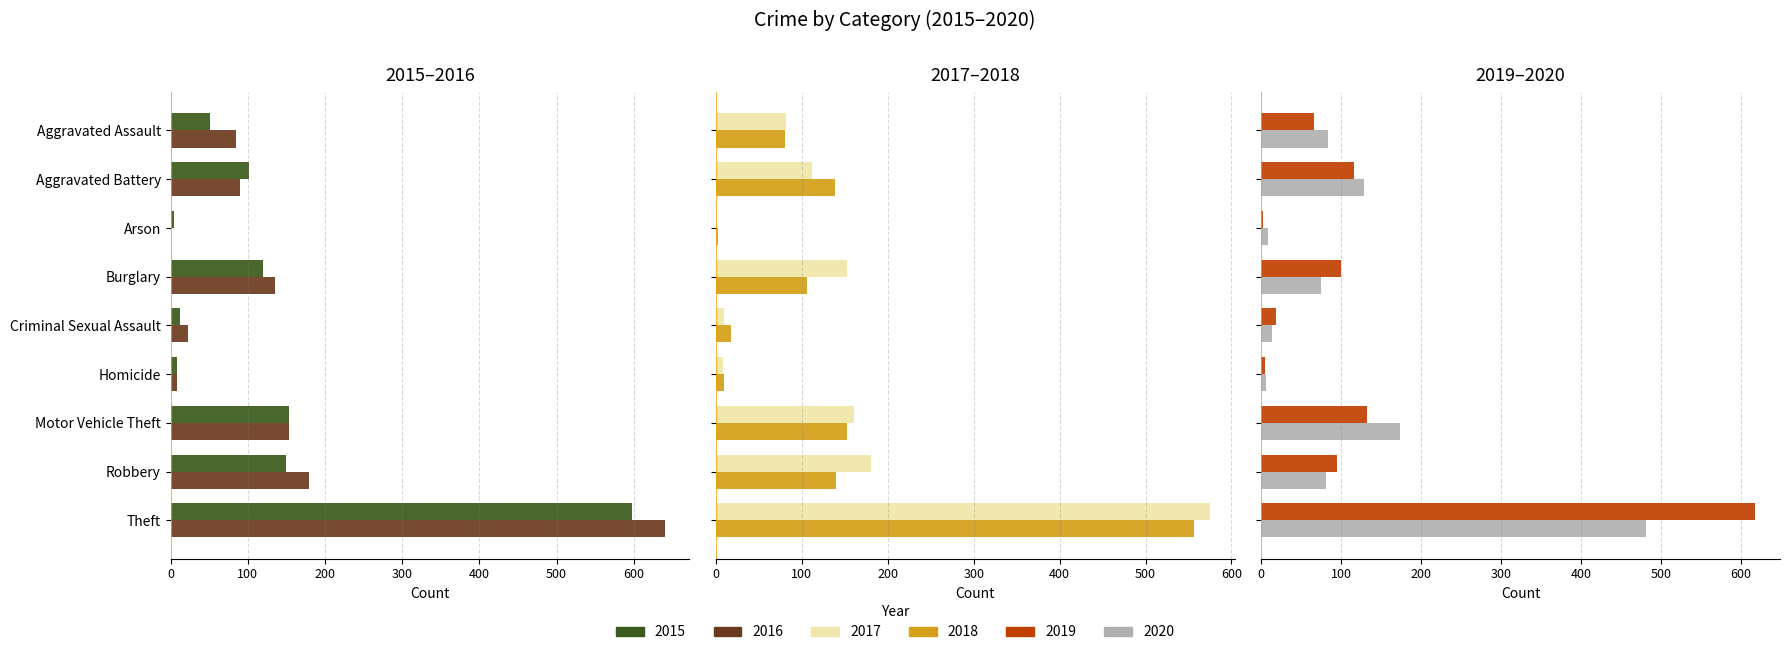

What are all the series names shown in the legend?

2015, 2016, 2017, 2018, 2019, 2020